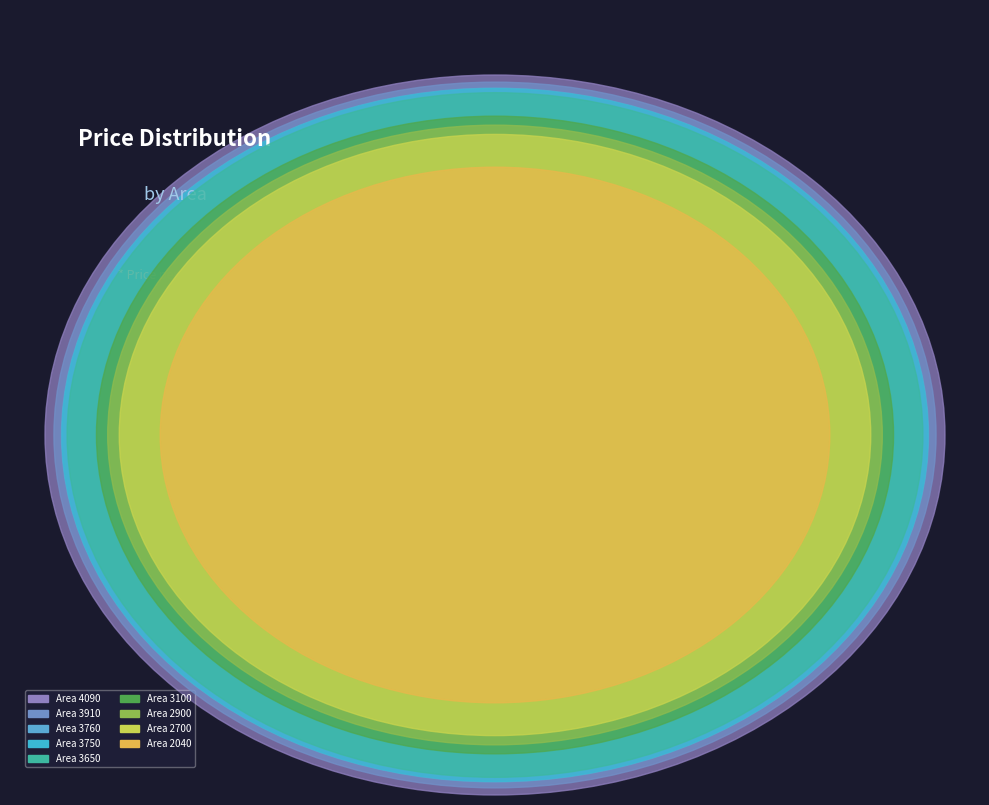

What percentage is the 3910 slice, to the nearest percent?

13%